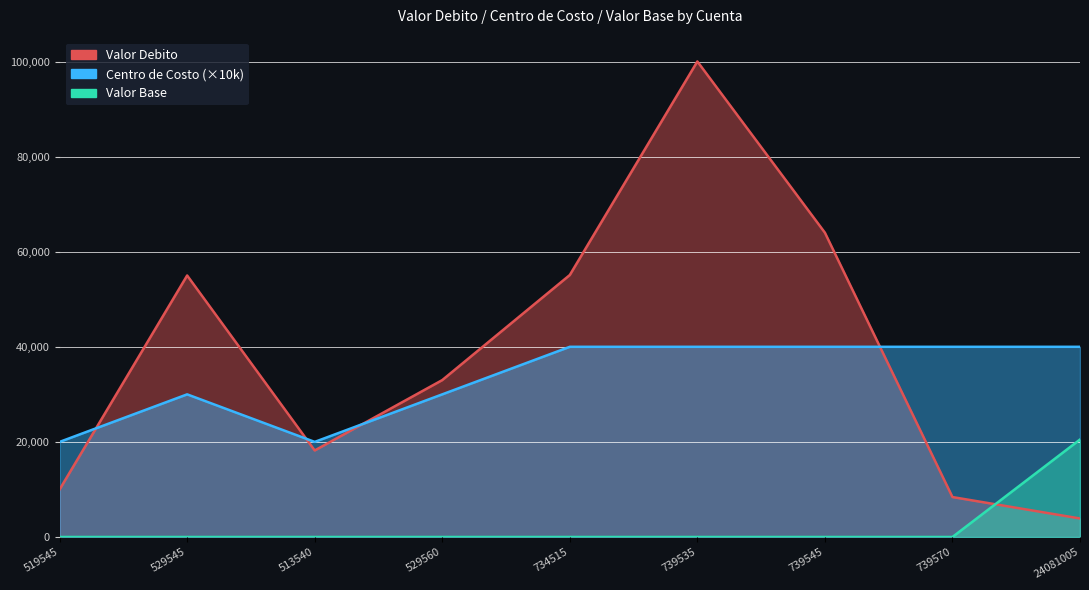

What value does the data have at 529560, to the nearest 100?

33000